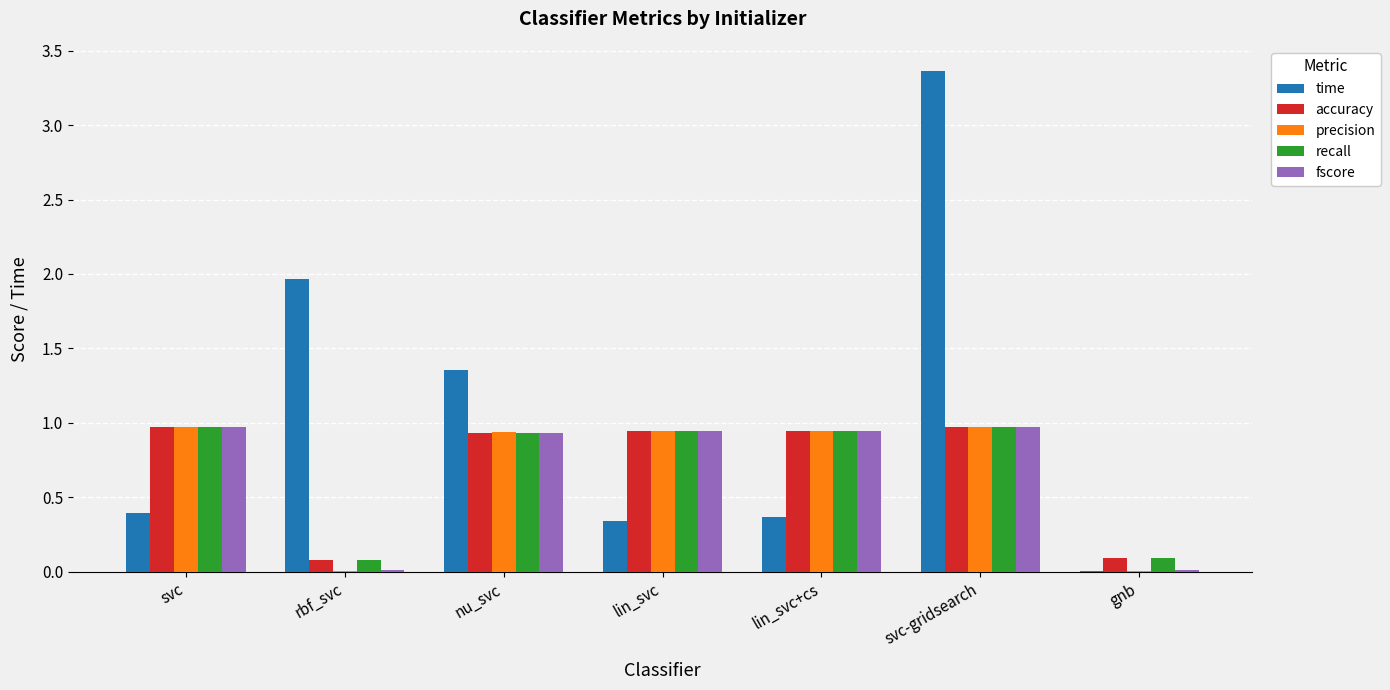

True or false: fscore has a value of 1.5 at lin_svc+cs.

False